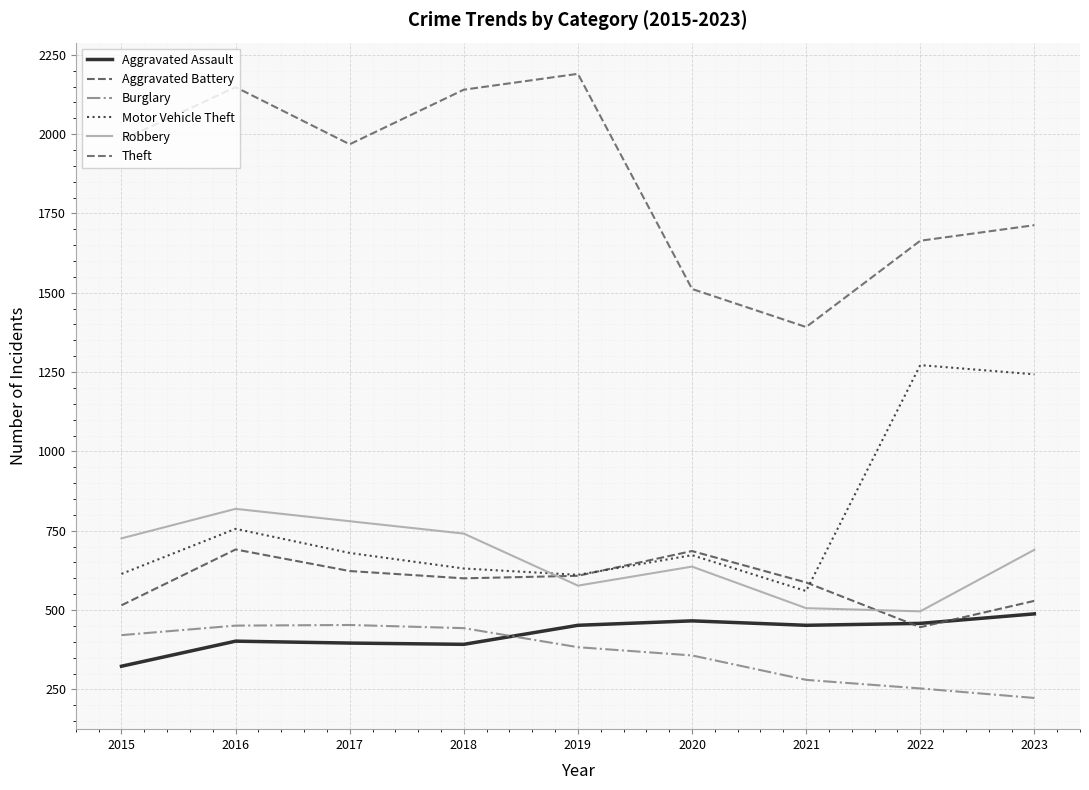

After their last crossing, which series has the higher values: Motor Vehicle Theft or Robbery?

Motor Vehicle Theft